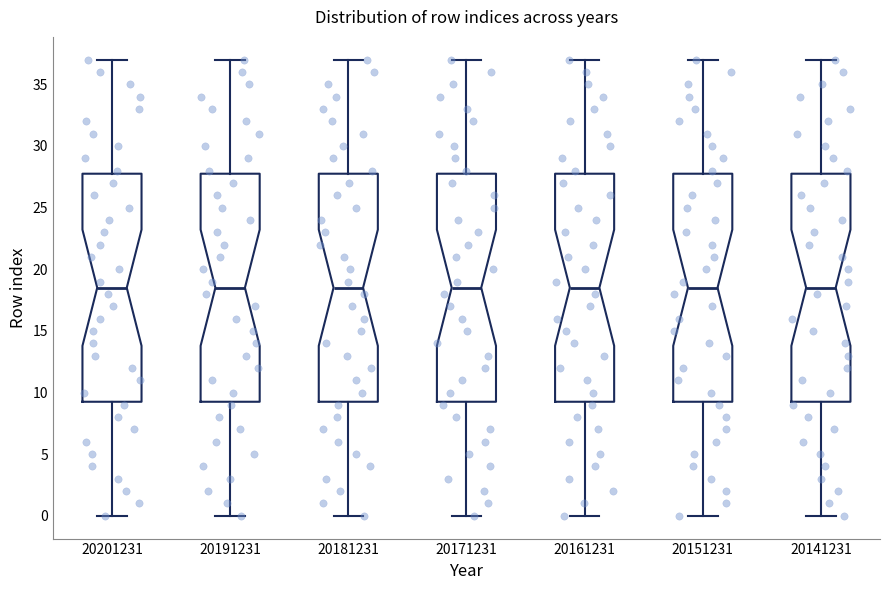

Reading left to right, transcribe this box plot: for each box, give where its median line is, the range the box spans, and where its two whiskers end, as read against the y-axis. The values are not printed on the chart, so give them approximately, as read against the axis.

20201231: median 18.5, box 9.5 to 28.0, whiskers 0.0 to 37.0
20191231: median 18.5, box 9.5 to 28.0, whiskers 0.0 to 37.0
20181231: median 18.5, box 9.5 to 28.0, whiskers 0.0 to 37.0
20171231: median 18.5, box 9.5 to 28.0, whiskers 0.0 to 37.0
20161231: median 18.5, box 9.5 to 28.0, whiskers 0.0 to 37.0
20151231: median 18.5, box 9.5 to 28.0, whiskers 0.0 to 37.0
20141231: median 18.5, box 9.5 to 28.0, whiskers 0.0 to 37.0